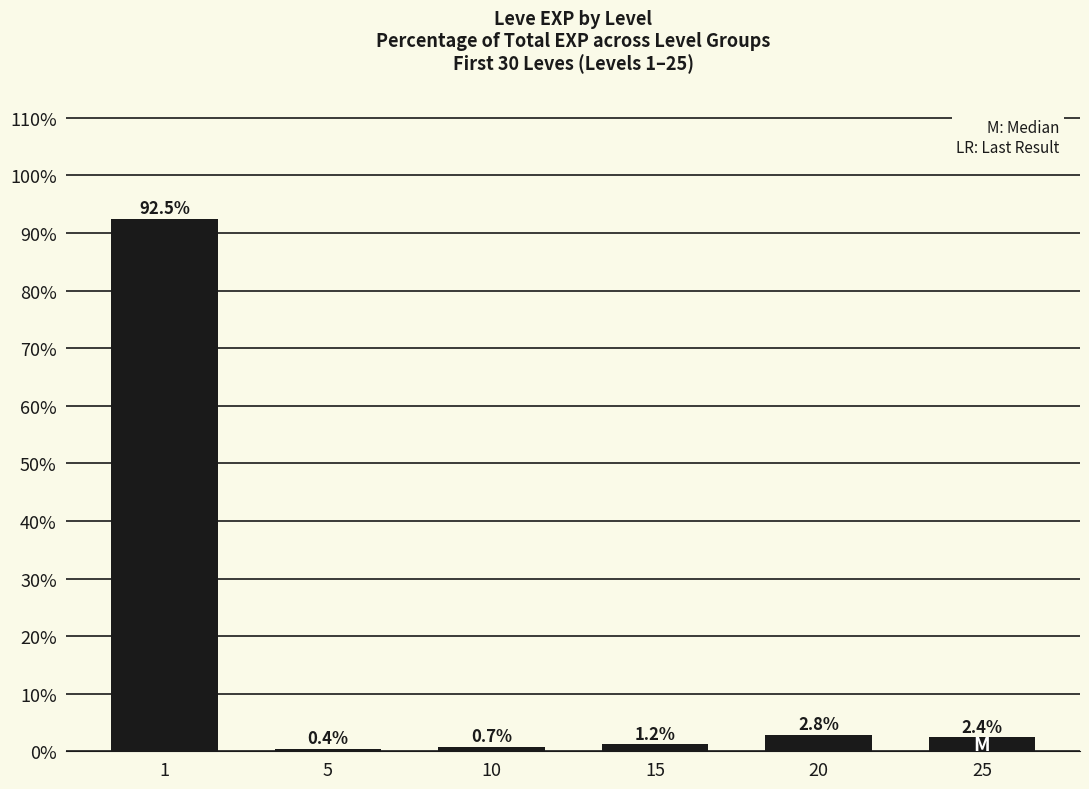

Which category has the lowest value across all series?

5